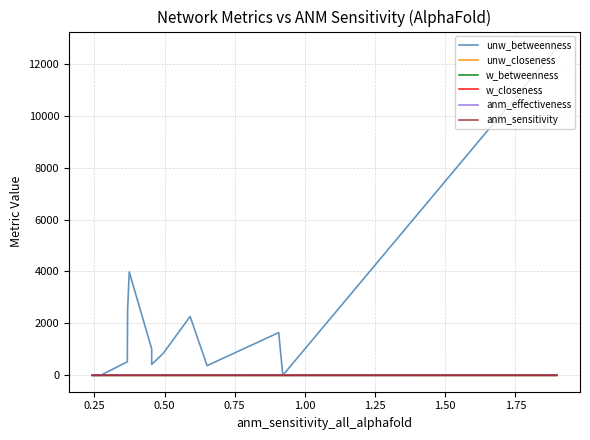

Which series has the widest spread of values?

unw_betweenness